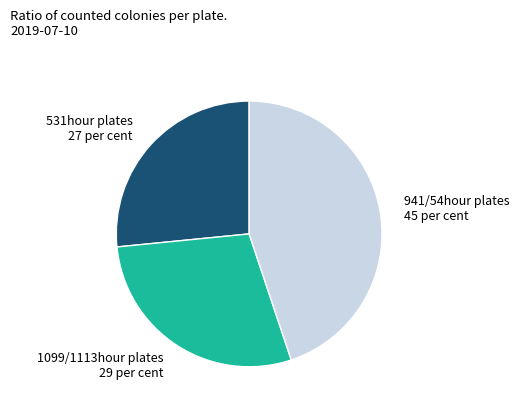

The 531hour plates 27 per cent slice represents 35% of the pie. True or false?

False